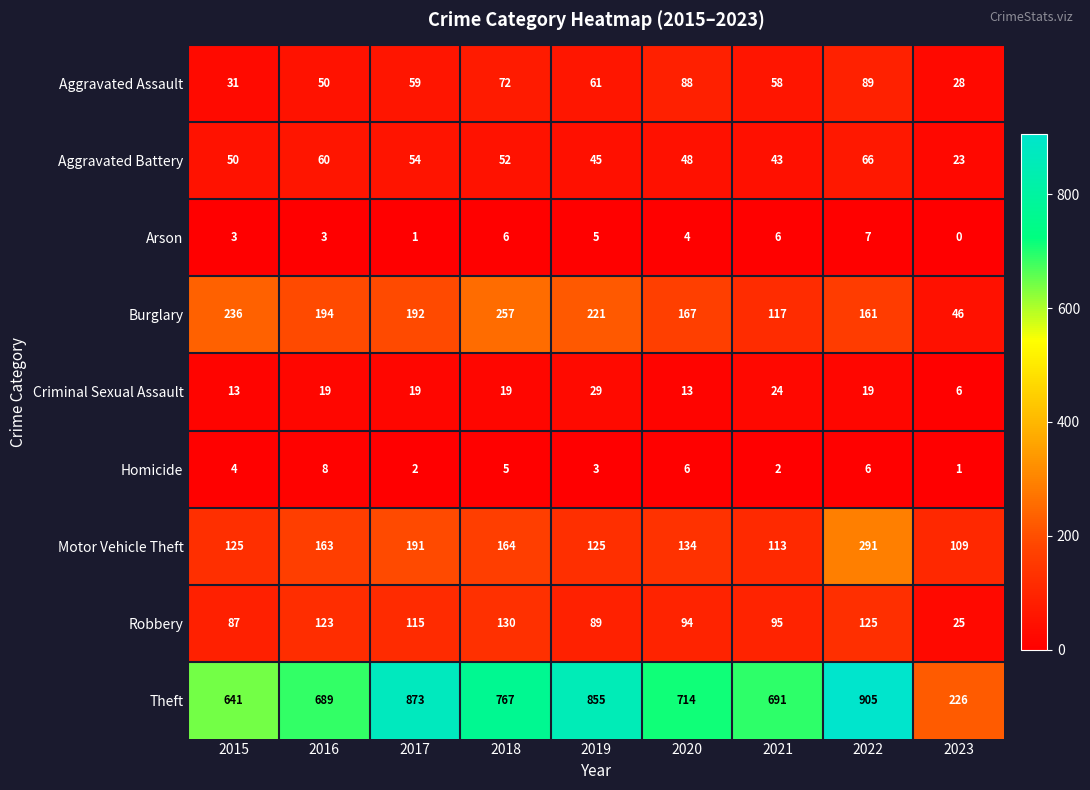

Count the number of data series in this chart.

9